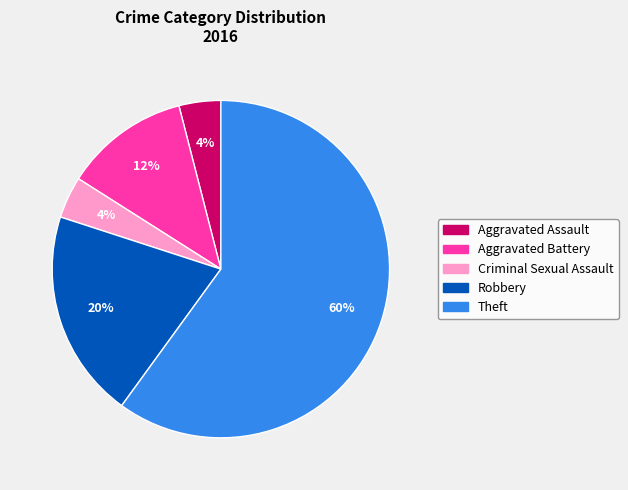

Is there a majority slice in this chart?

Yes